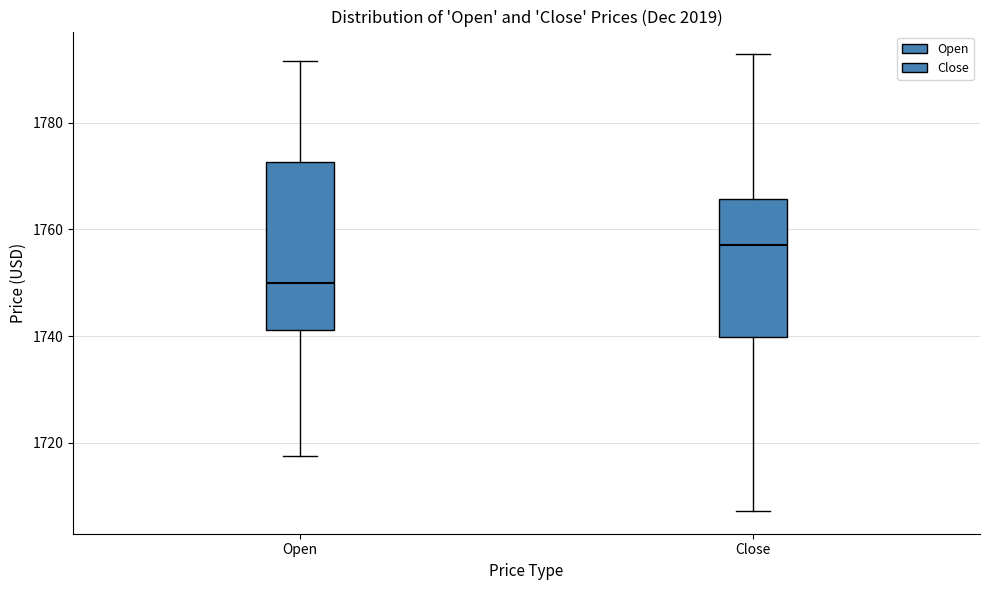

Which box's median line is the highest?

Close